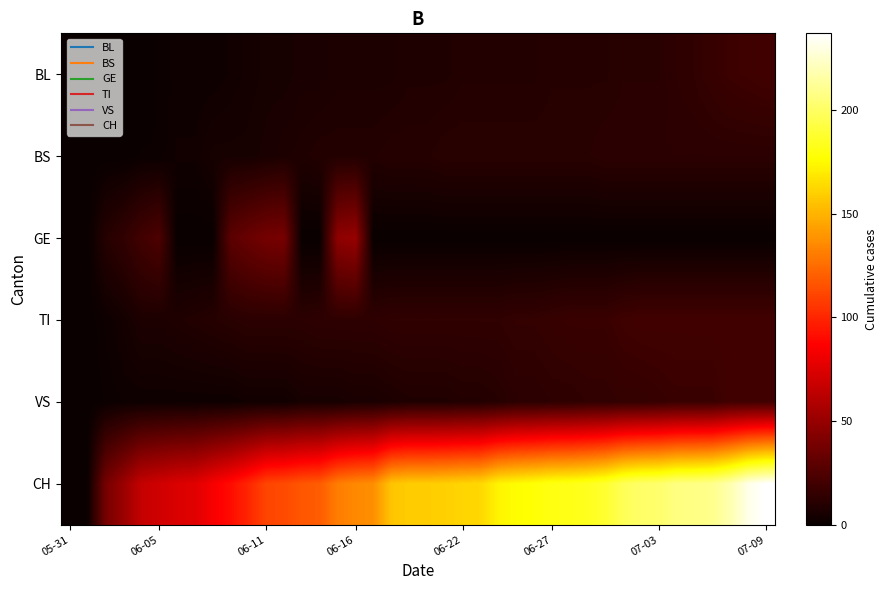

Reading right to left, what are all the values shown in this chart?

BL: 20	19	18	16	14	13	11	11	11	10	10	10	10	9	9	9	9	9	8	8	8	7	7	7	7	6	6	5	5	4	3	2	2	2	1	0	0	0	0	0
BS: 12	12	12	12	12	12	12	12	12	12	11	11	11	11	11	11	11	11	11	10	10	10	9	9	9	9	8	7	6	5	5	5	3	3	1	1	0	0	0	0
GE: 0	0	0	0	0	0	0	0	0	0	0	0	0	0	0	0	0	0	0	0	0	0	0	50	47	0	0	39	38	34	29	0	0	0	24	20	14	10	0	0
TI: 20	20	20	20	20	20	20	20	19	17	17	17	16	15	15	14	14	14	14	14	14	14	13	13	13	13	12	12	12	12	11	10	9	8	7	7	4	2	0	0
VS: 20	20	20	17	17	17	16	15	15	14	14	13	13	12	12	10	9	9	8	8	8	7	6	6	5	5	5	3	3	3	2	2	2	2	2	2	2	1	0	0
CH: 237	231	218	210	208	207	202	201	197	188	184	182	181	178	176	173	163	162	160	159	159	156	137	135	131	119	117	113	111	100	91	84	76	74	70	66	51	38	1	0